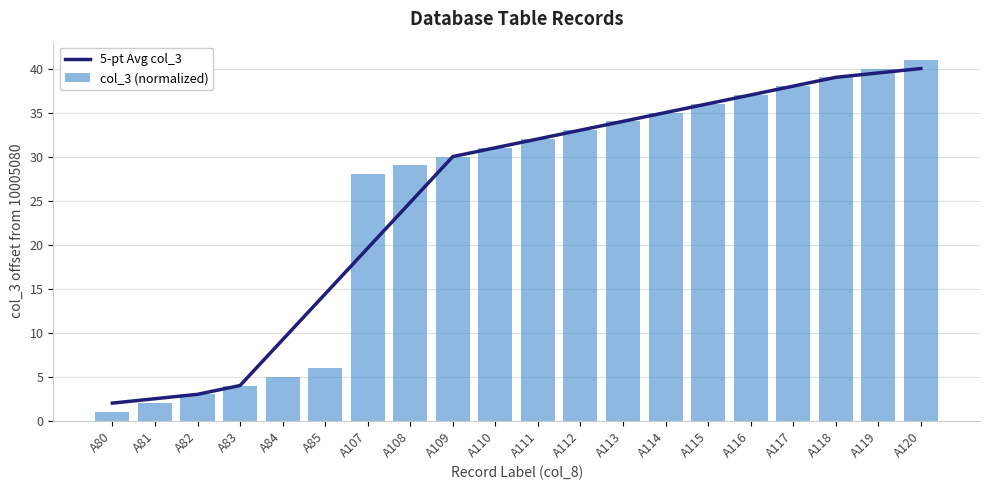

What is the value of the col_3 (normalized) bar at the 6th from the left?

6